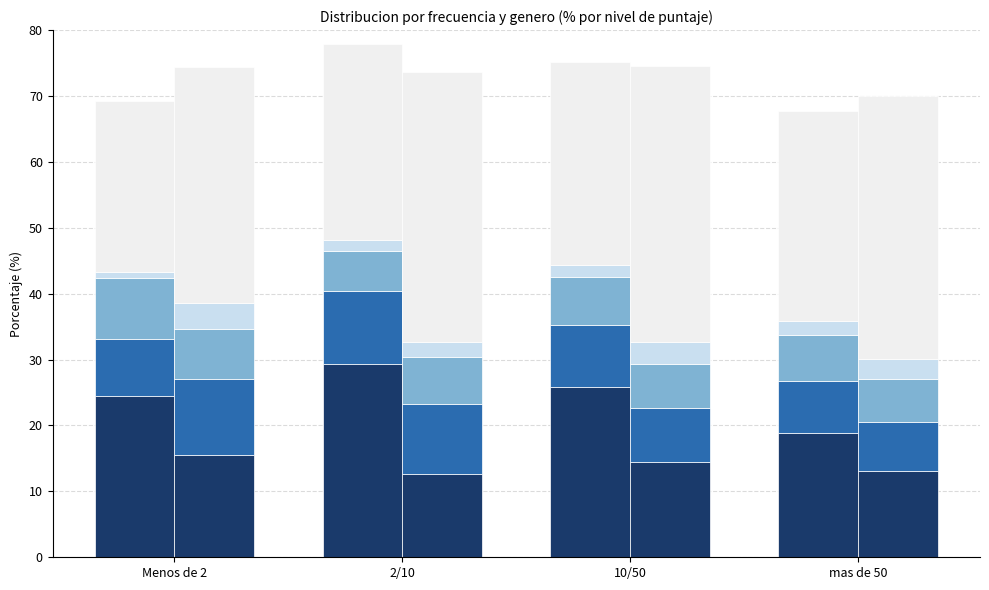

At which label does the data first exceed 25?

2/10